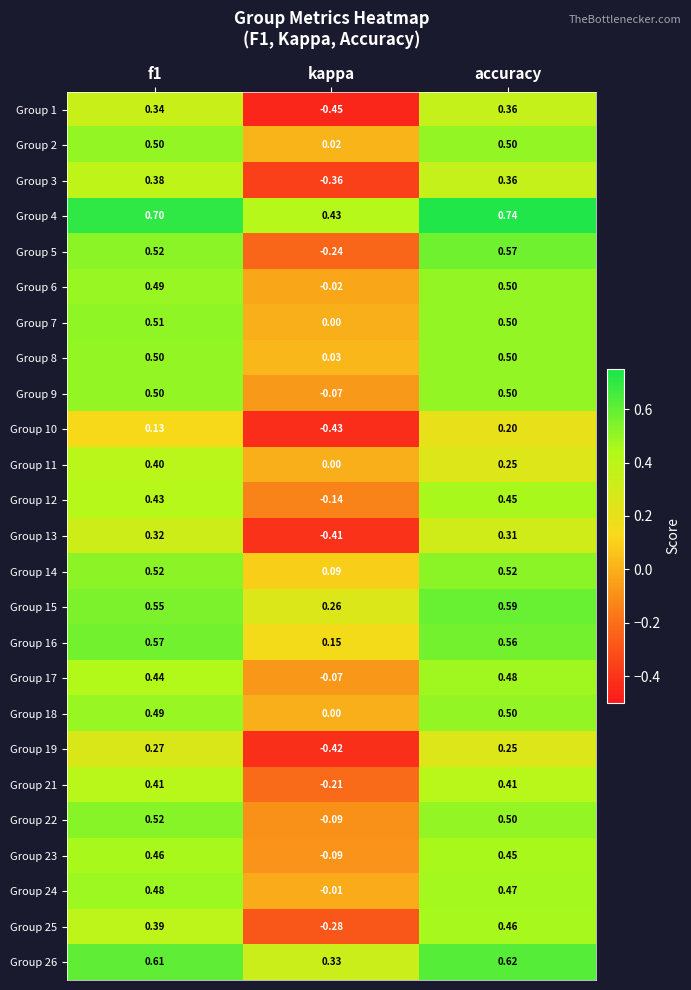

Is the value of Group 10 at accuracy greater than the value of Group 4 at accuracy?

No